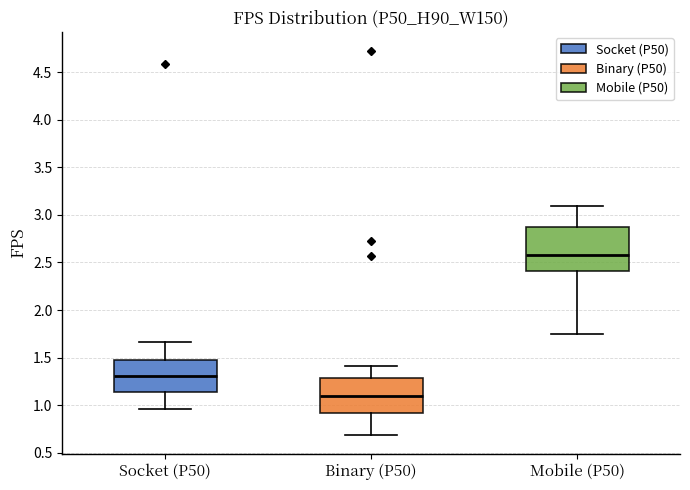

Where is the lower edge of the box for Socket (P50) on the y-axis? The values are not printed on the chart, so give them approximately, as read against the axis.

1.15